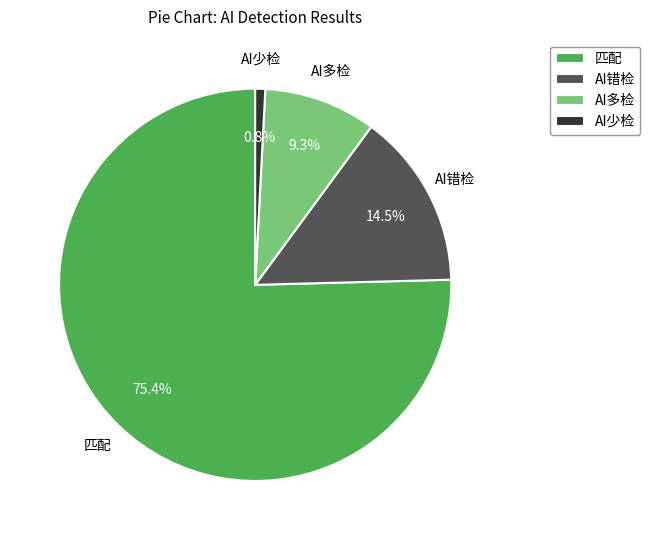

What is the largest slice in the pie chart?

匹配